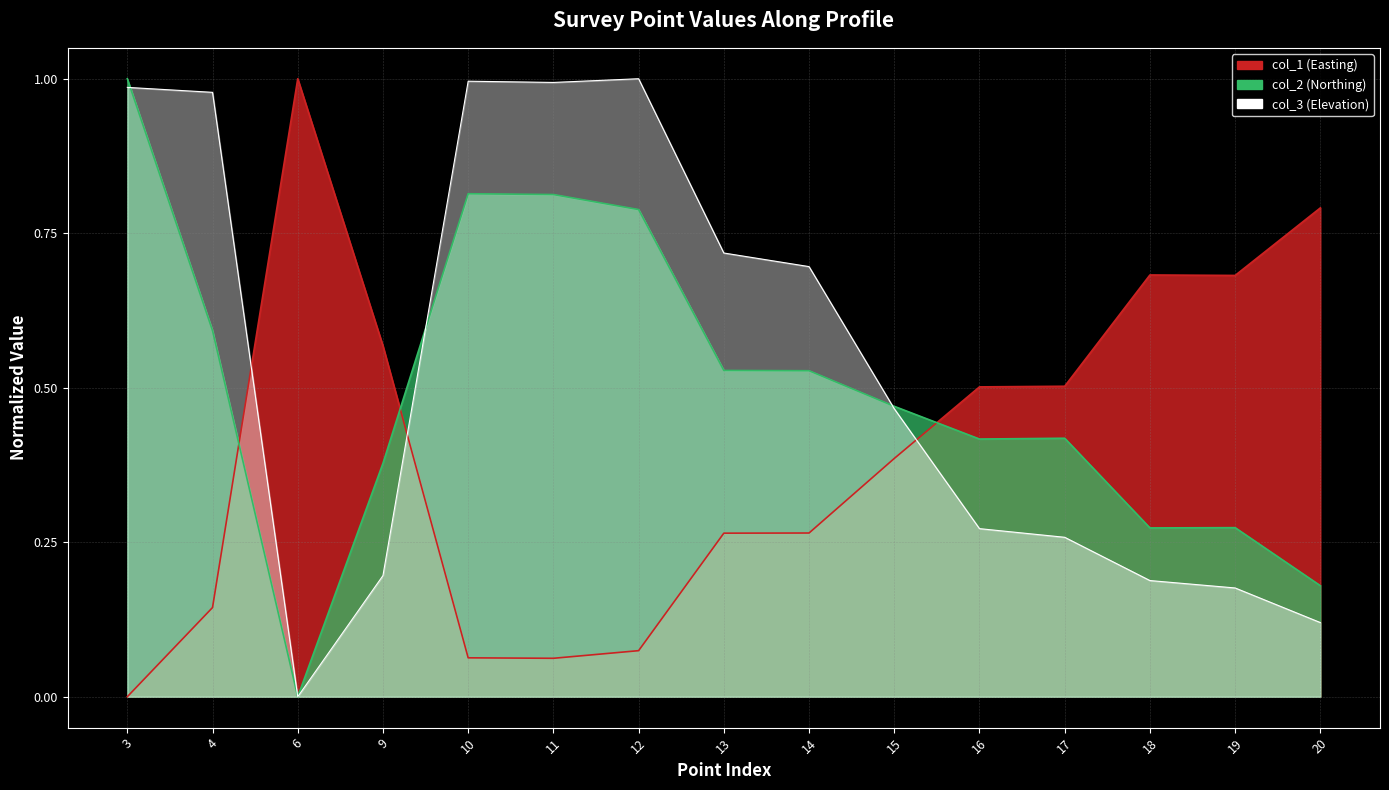

List the series in order of their overall mean, highest first.

col_3, col_2, col_1